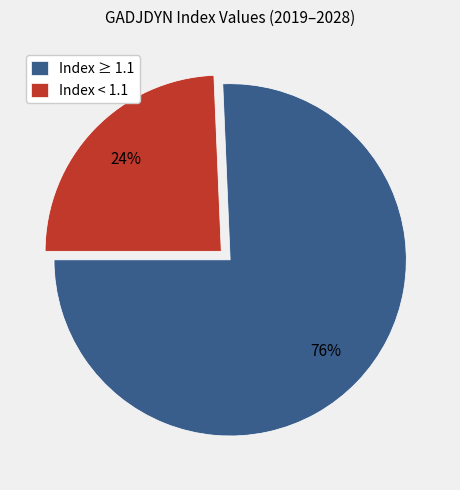

Which category has the biggest portion of the pie?

Index ≥ 1.1